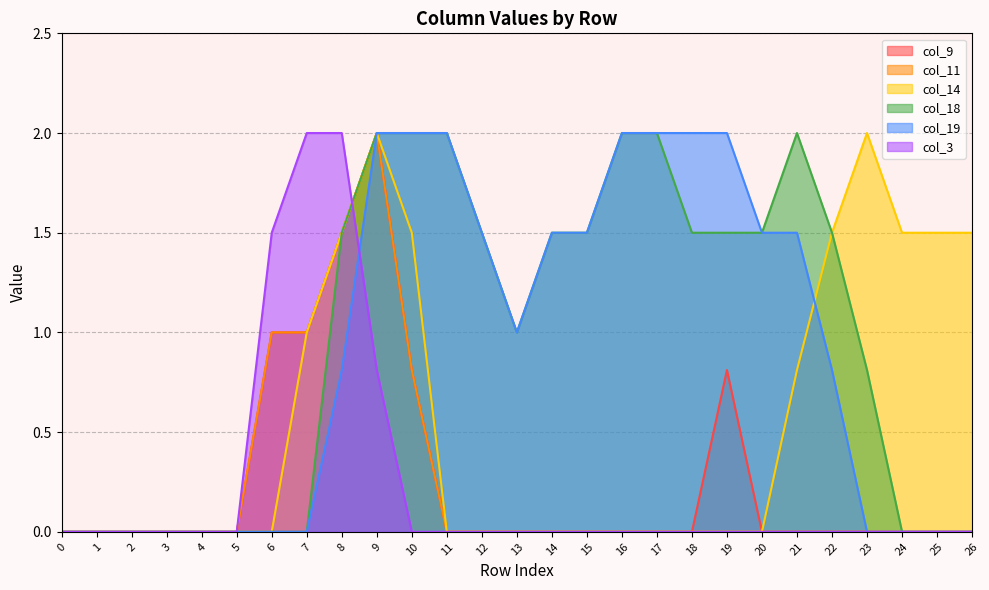

Is the value of col_9 at 24 greater than the value of col_11 at 13?

No